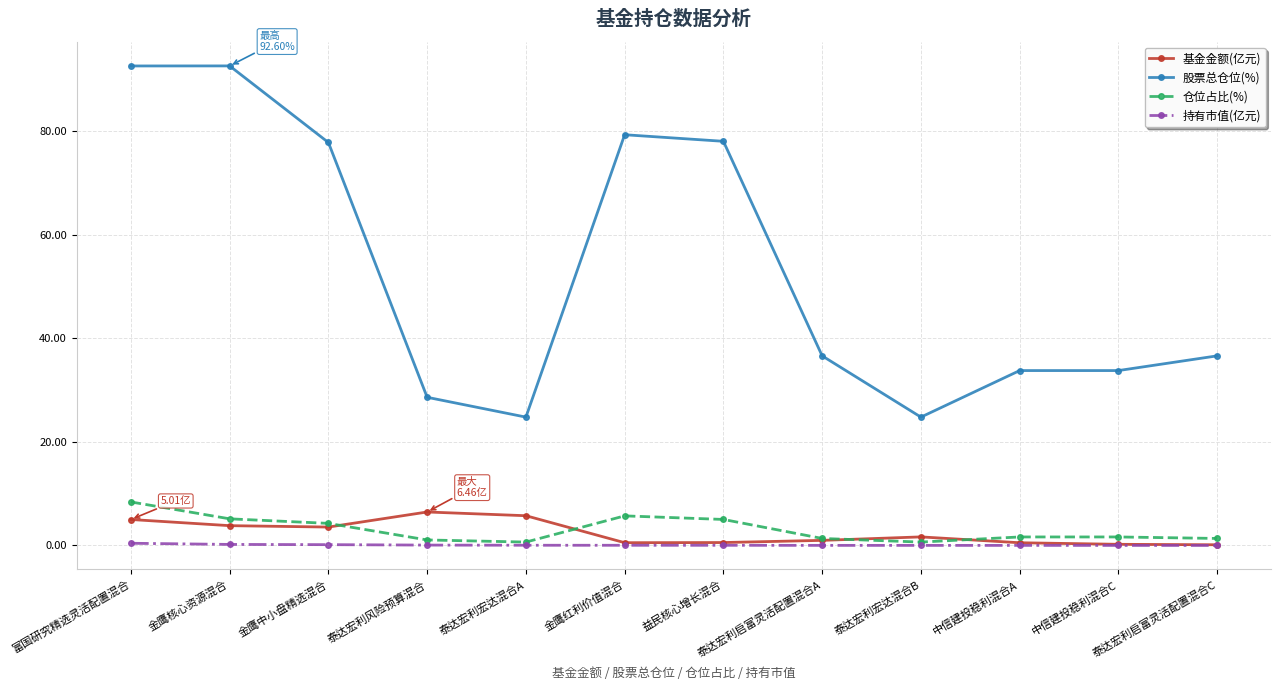

Which series has the largest range (max minus min)?

股票总仓位(%)